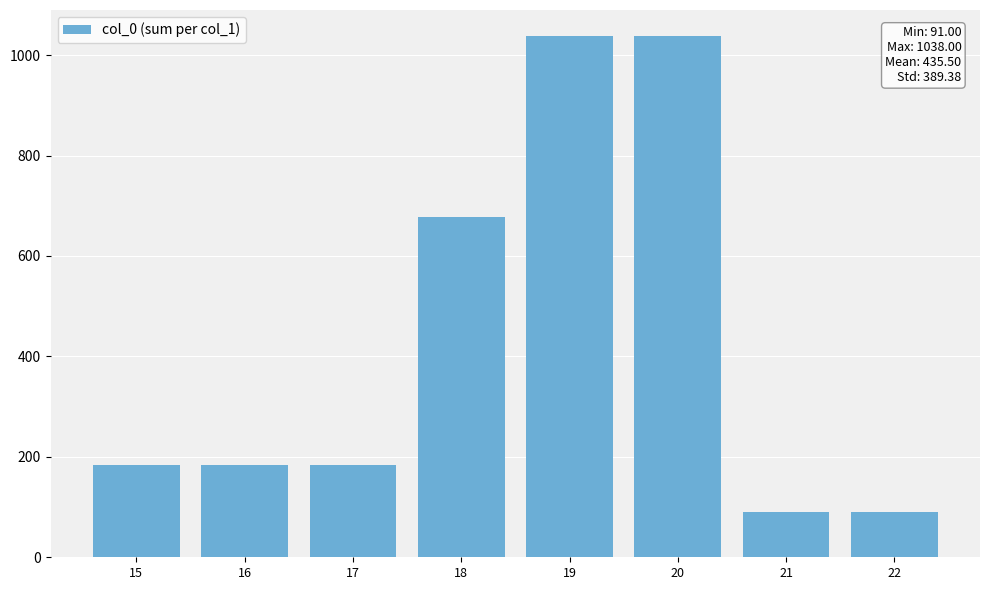

What is the greatest value displayed?

1038